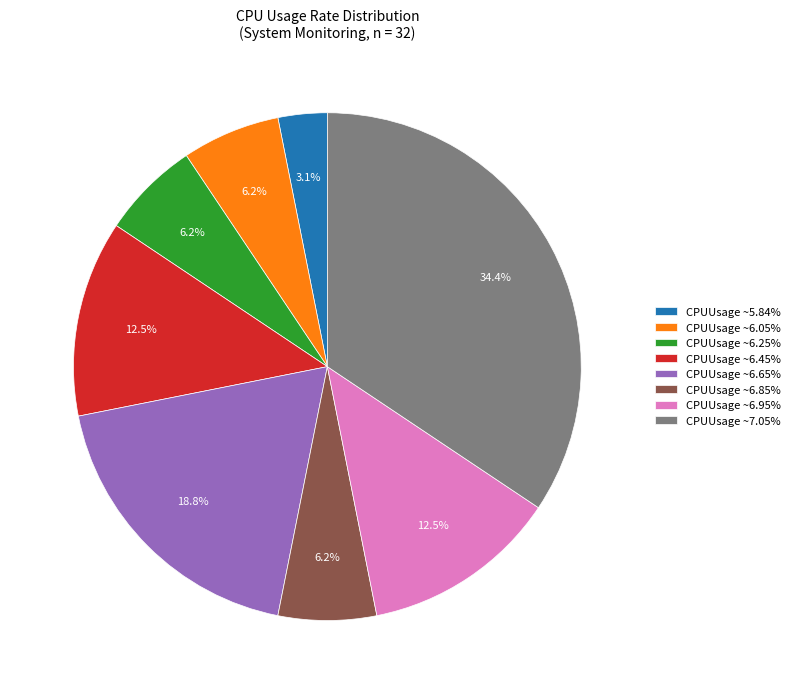

What percentage is NOT represented by CPUUsage ~7.05%?

65.6%